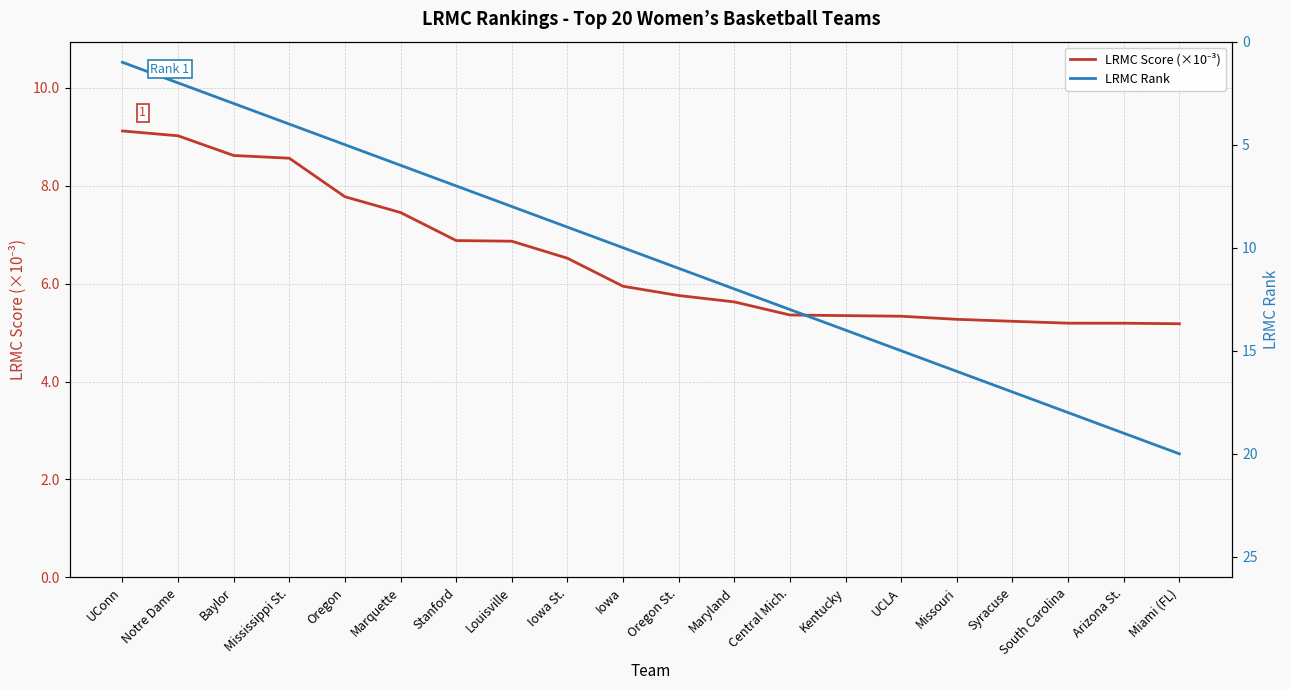

Rank the series by their maximum value, from highest to lowest.

LRMC Rank, LRMC Score (×10⁻³)